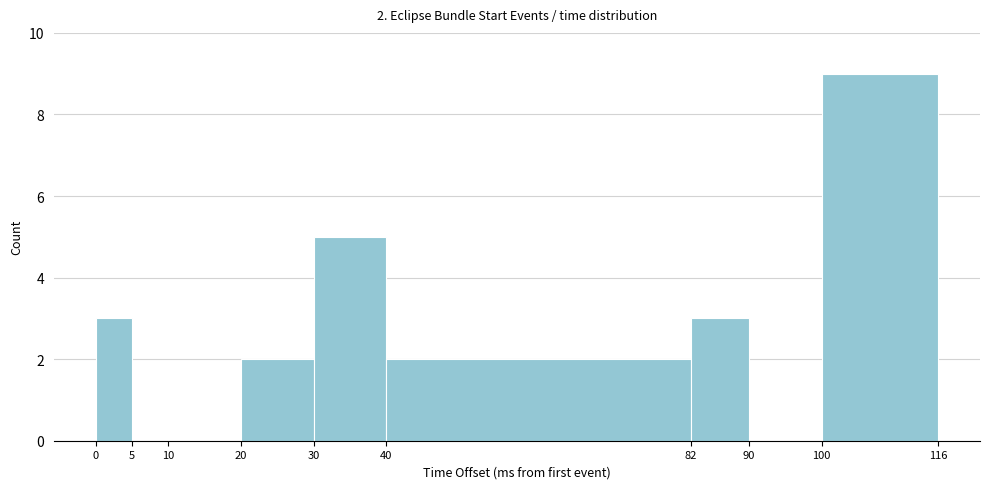

Which range on the x-axis has the tallest bar?

100 to 116